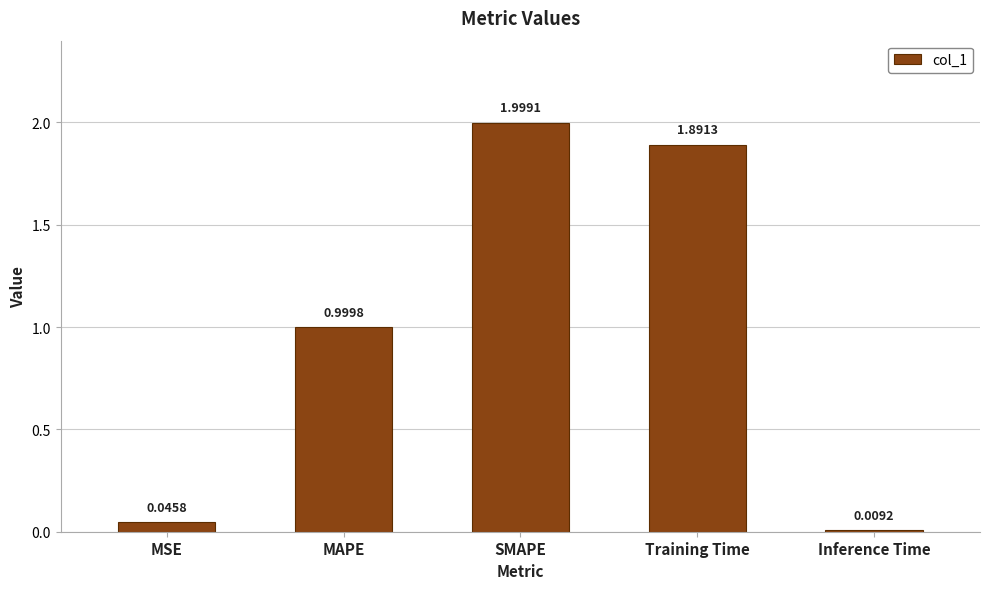

What is the difference between the second highest and second lowest values?

1.8